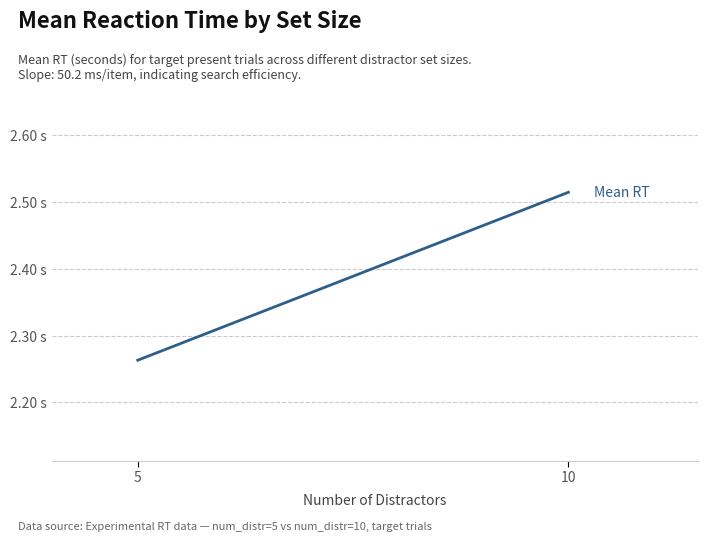

List the labels in order of value, smallest first.

5, 10